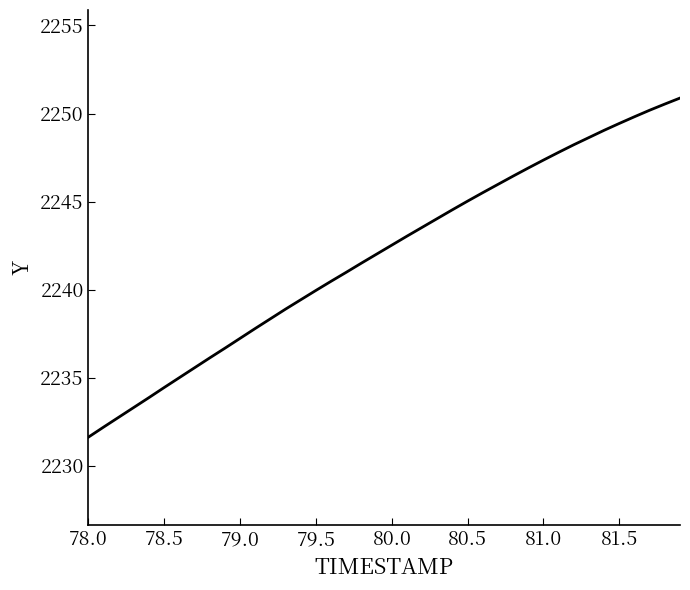

What is the minimum value shown in the chart?

2231.6